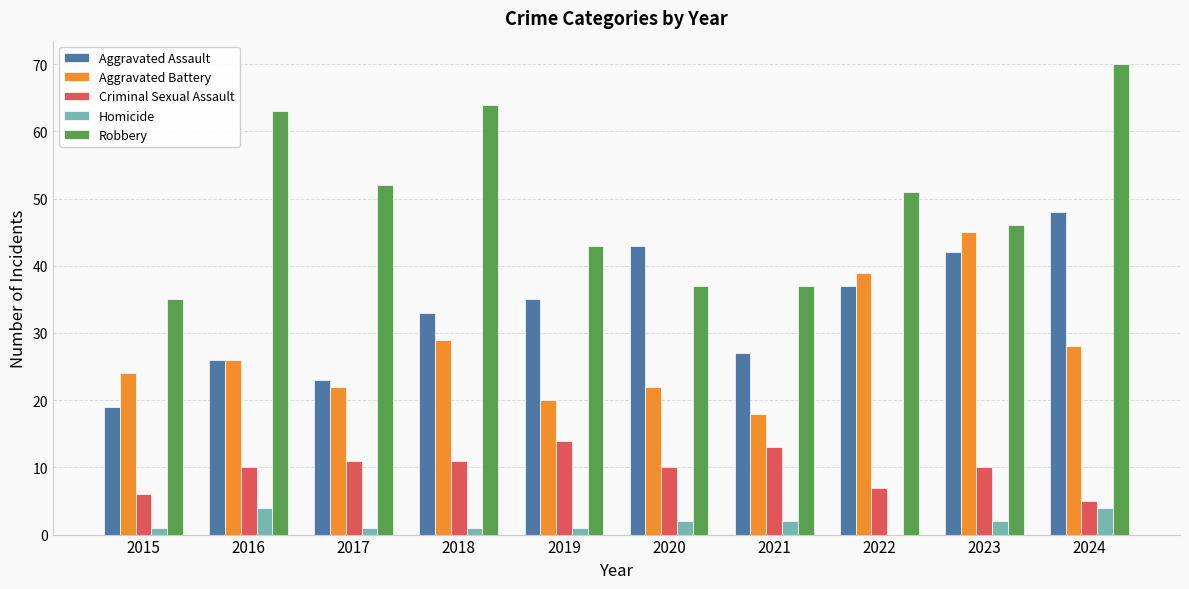

Reading left to right, extract all data points from this chart.

Aggravated Assault: 2015=19	2016=26	2017=23	2018=33	2019=35	2020=43	2021=27	2022=37	2023=42	2024=48
Aggravated Battery: 2015=24	2016=26	2017=22	2018=29	2019=20	2020=22	2021=18	2022=39	2023=45	2024=28
Criminal Sexual Assault: 2015=6	2016=10	2017=11	2018=11	2019=14	2020=10	2021=13	2022=7	2023=10	2024=5
Homicide: 2015=1	2016=4	2017=1	2018=1	2019=1	2020=2	2021=2	2022=0	2023=2	2024=4
Robbery: 2015=35	2016=63	2017=52	2018=64	2019=43	2020=37	2021=37	2022=51	2023=46	2024=70